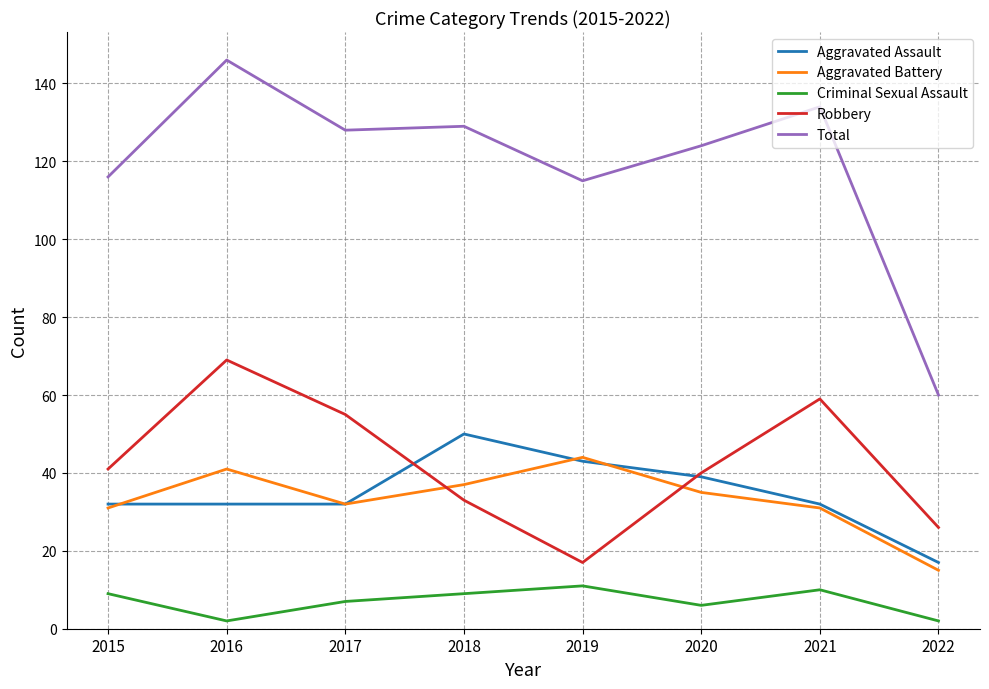

Read the Aggravated Assault value at 2017.

32